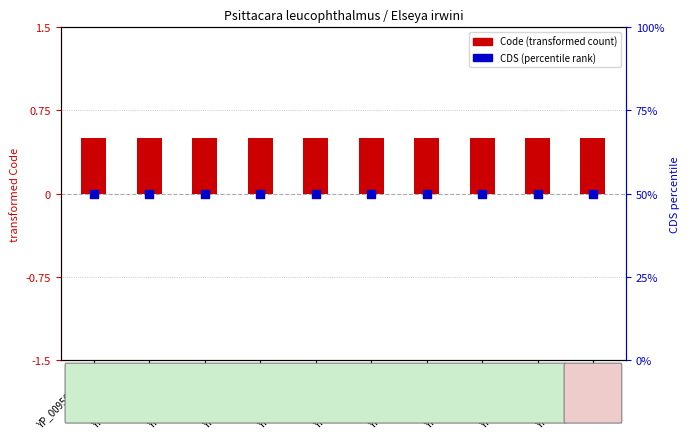

Which series contains the lowest Y value?

Code (centered)